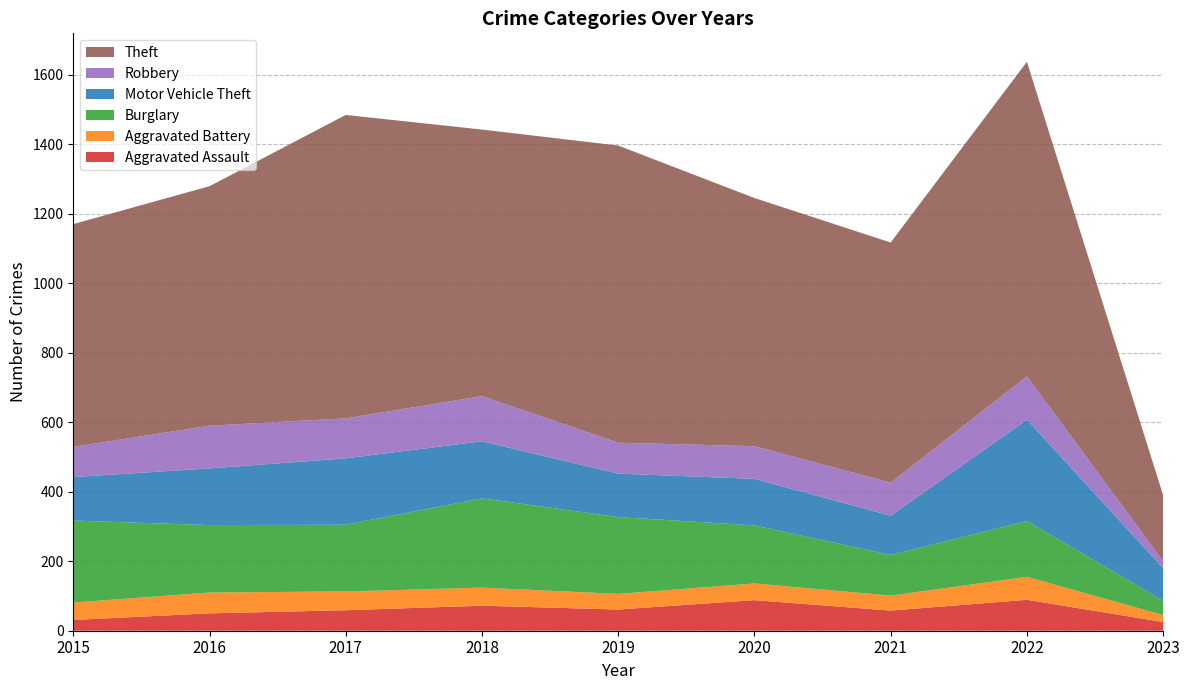

Reading left to right, transcribe all the data shown in this chart.

Aggravated Assault: 31	50	59	72	61	88	58	89	25
Aggravated Battery: 50	60	54	52	45	48	43	66	20
Burglary: 236	194	192	257	221	167	117	161	41
Motor Vehicle Theft: 125	163	191	164	125	134	113	291	94
Robbery: 87	123	115	130	89	94	95	125	20
Theft: 641	689	873	767	855	714	691	905	190